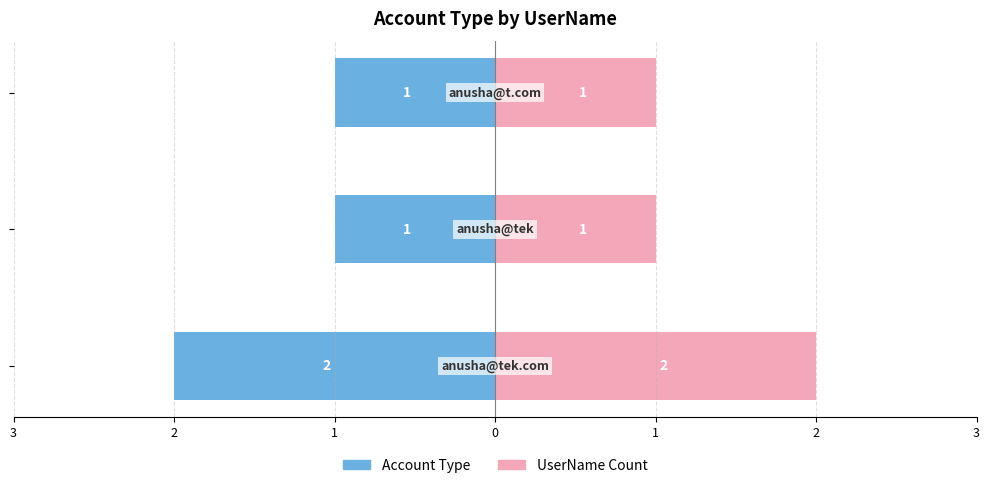

At how many categories does at least one series exceed -1?

3